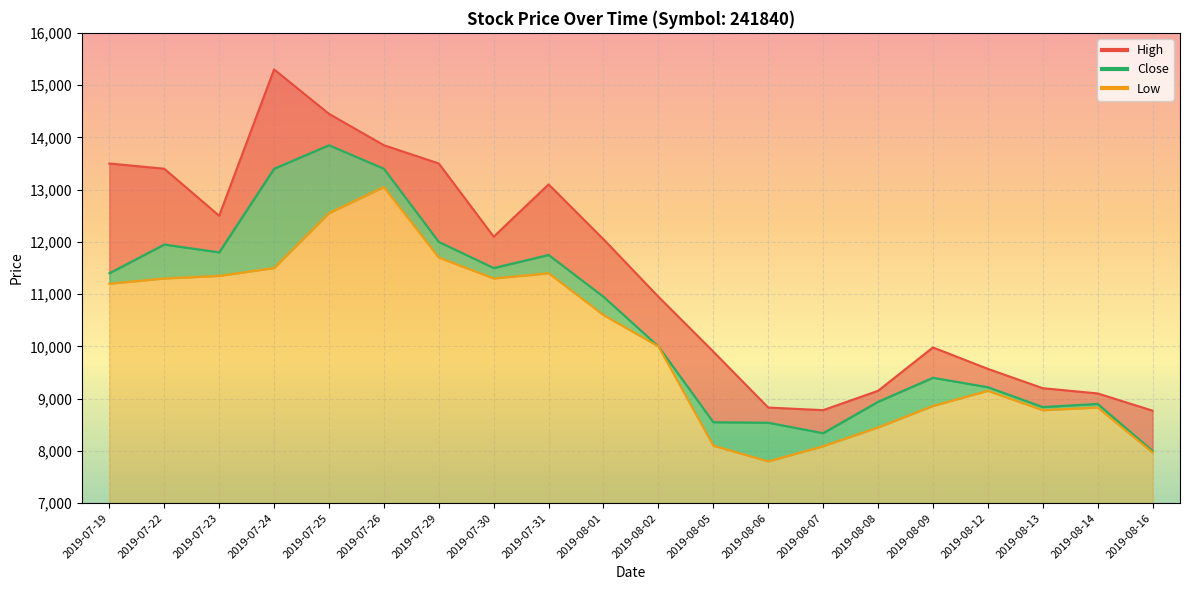

True or false: Close and Low cross at least once.

False